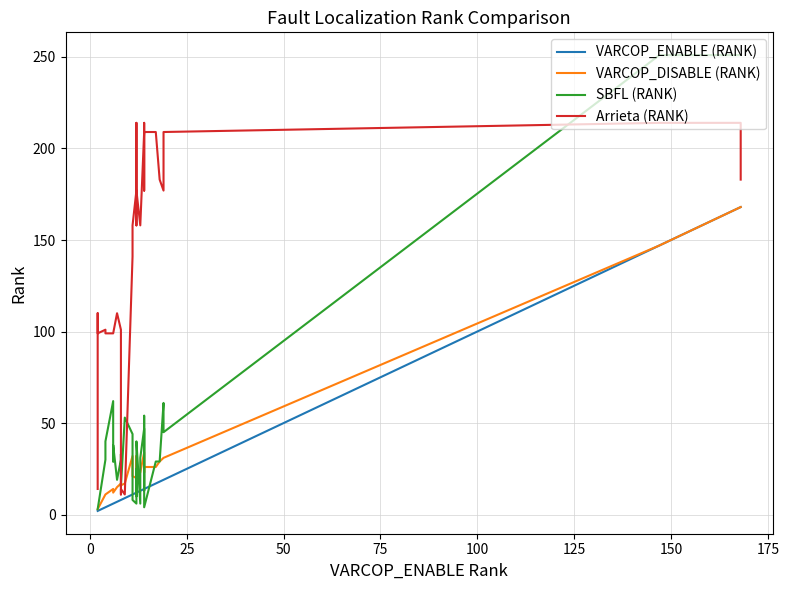

Which series has the largest total across all categories?

Arrieta (RANK)